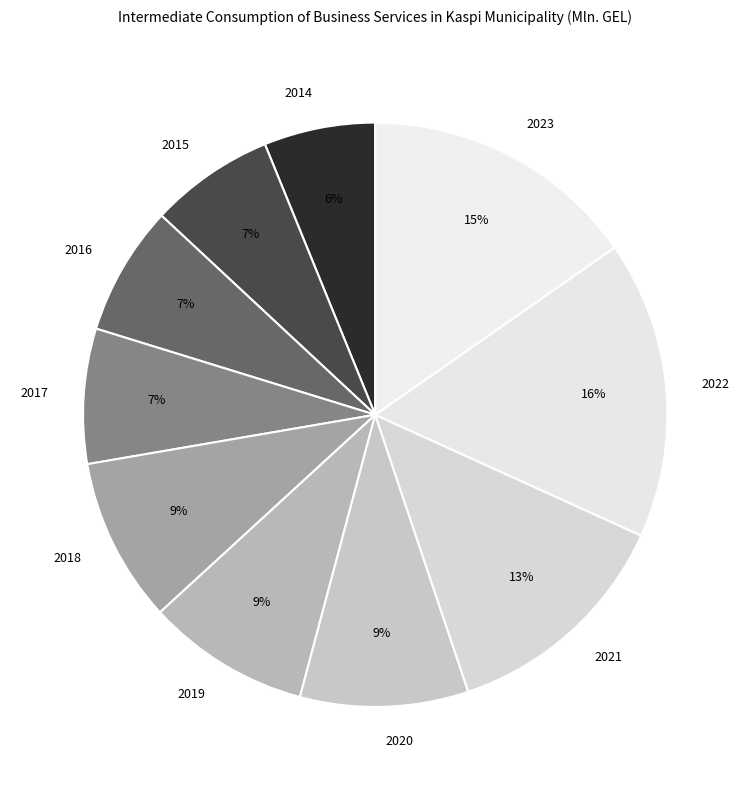

Which slice is the smallest?

2014